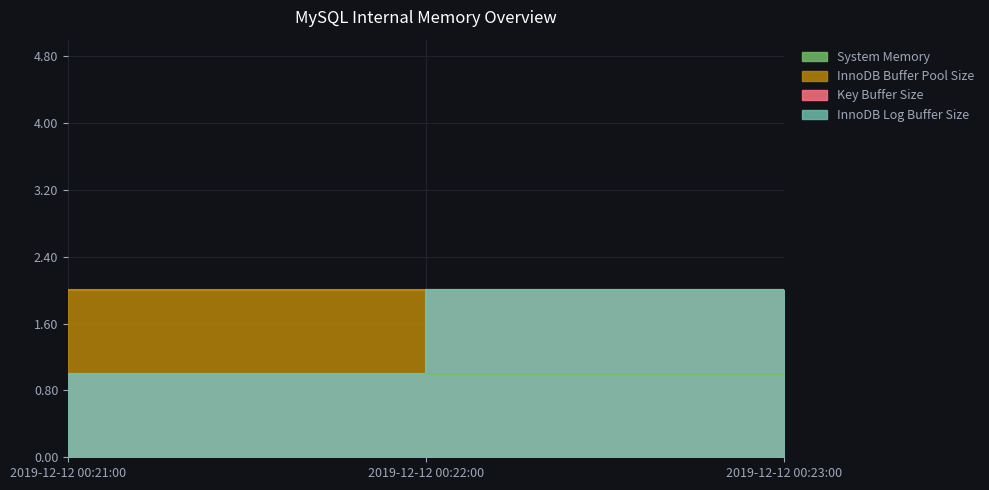

Which category has the lowest value in the InnoDB Log Buffer Size series?

2019-12-12 00:21:00